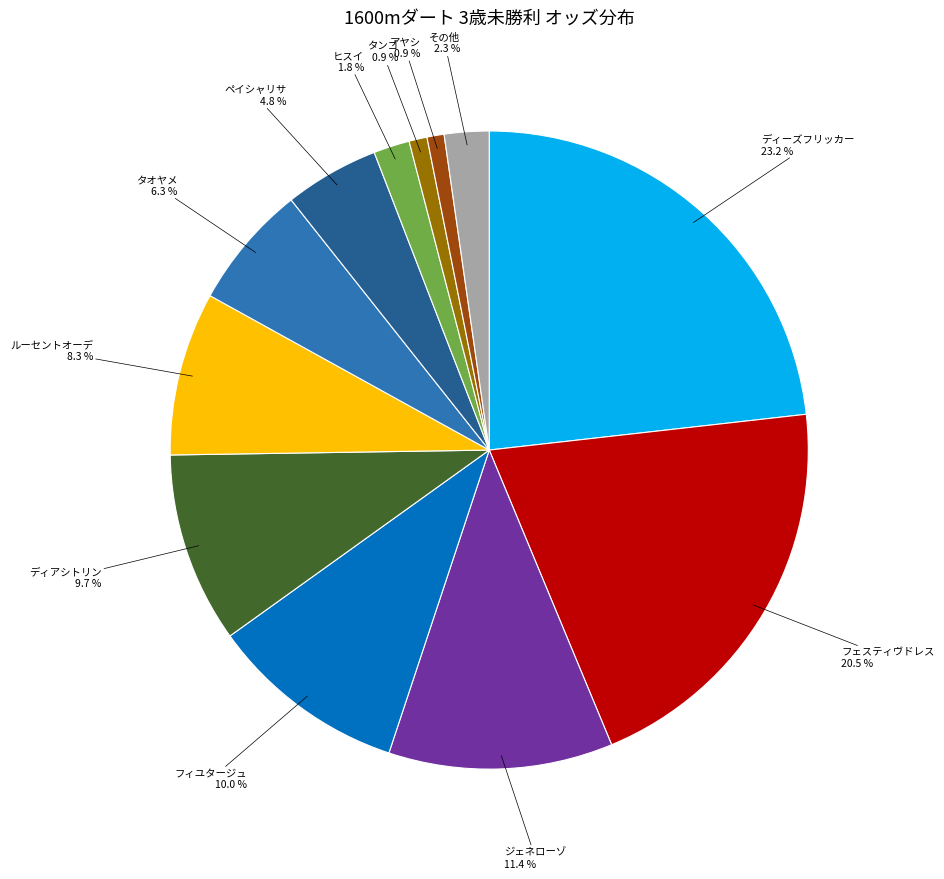

Is there a majority slice in this chart?

No